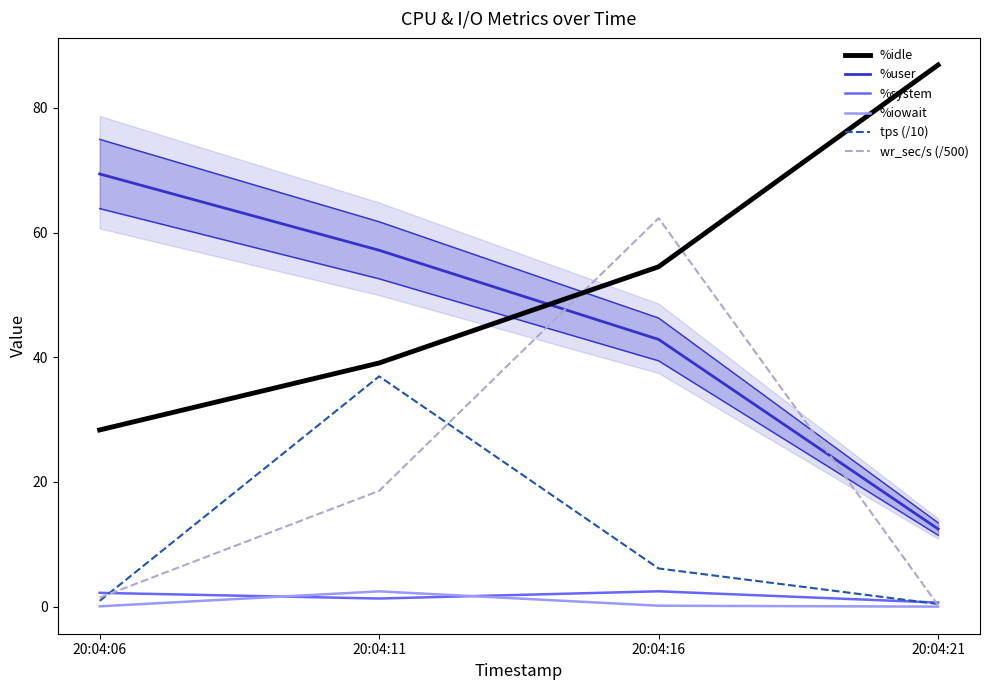

At how many categories does at least one series exceed 18?

4